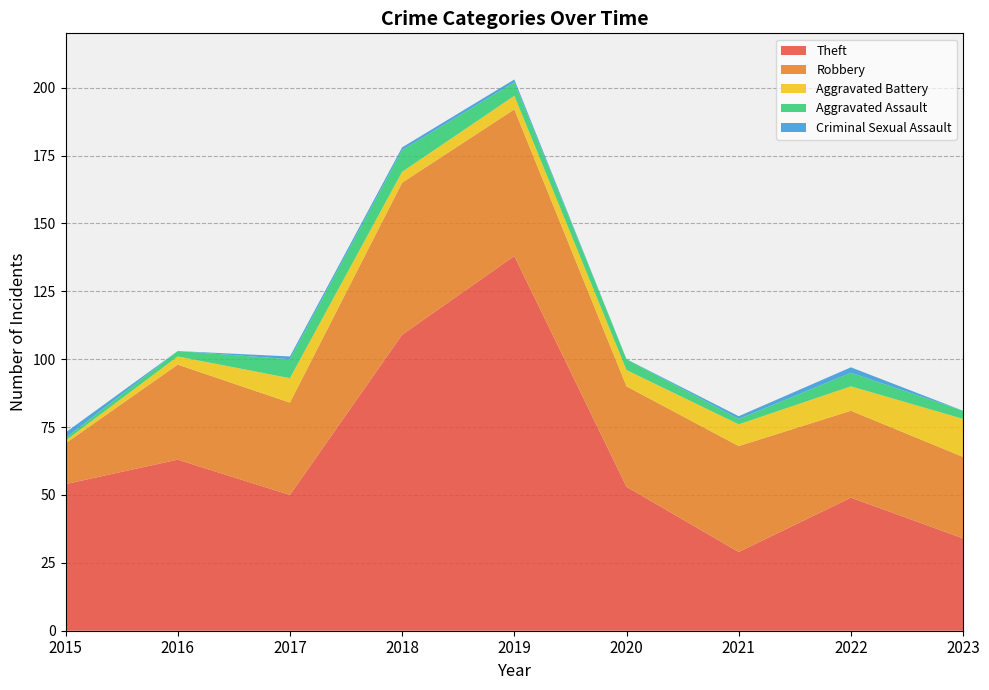

Reading left to right, list all the values displayed in this chart.

Theft: 54	63	50	109	138	53	29	49	34
Robbery: 15	35	34	56	54	37	39	32	30
Aggravated Battery: 1	3	9	4	5	6	8	9	14
Aggravated Assault: 1	2	7	8	5	4	2	5	3
Criminal Sexual Assault: 2	0	1	1	1	0	1	2	0